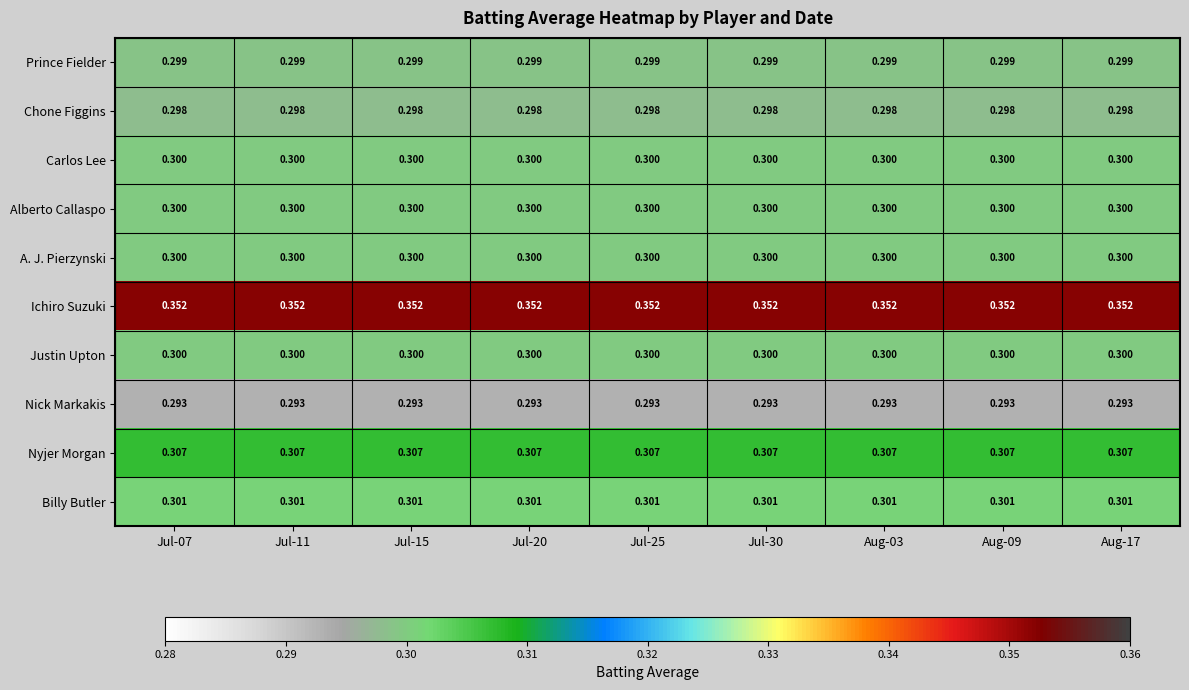

Which series has the largest total across all categories?

Ichiro Suzuki